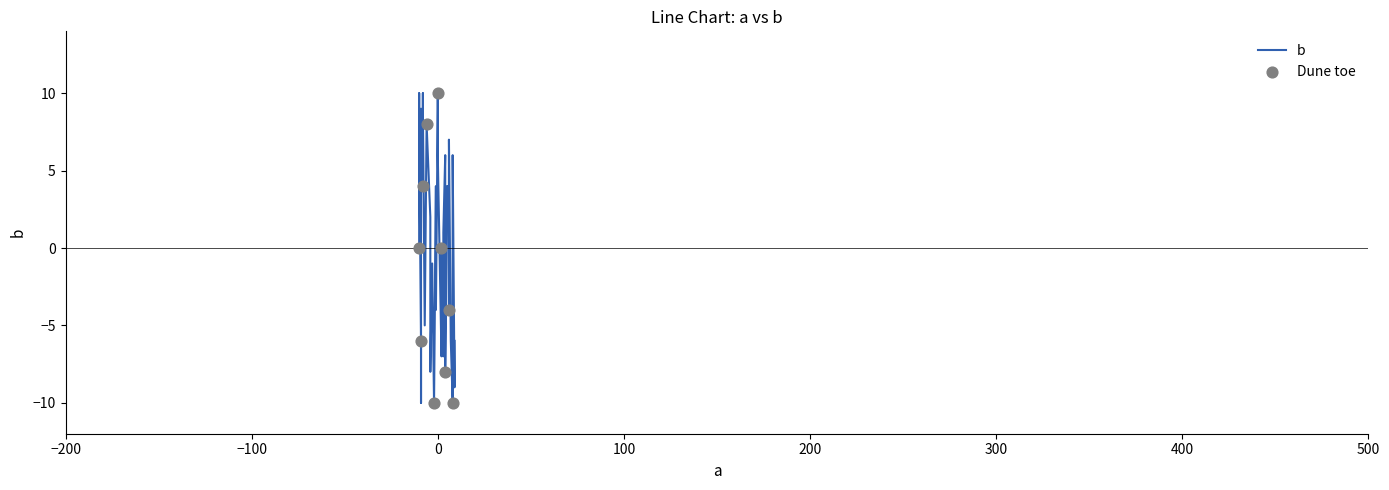

Approximately how many times larger is the value at -8 compared to 6?

1.0